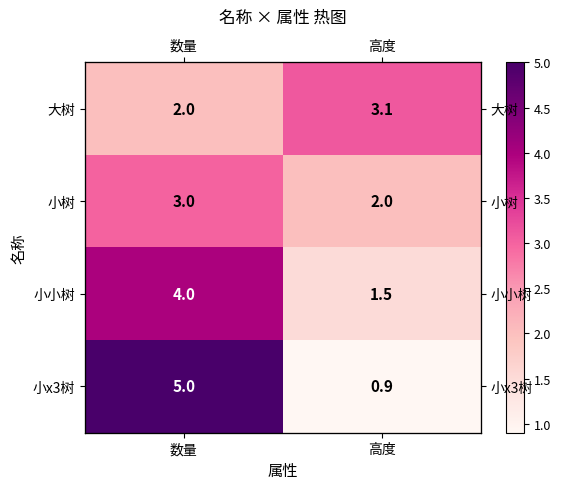

What is the smallest value displayed?

0.9